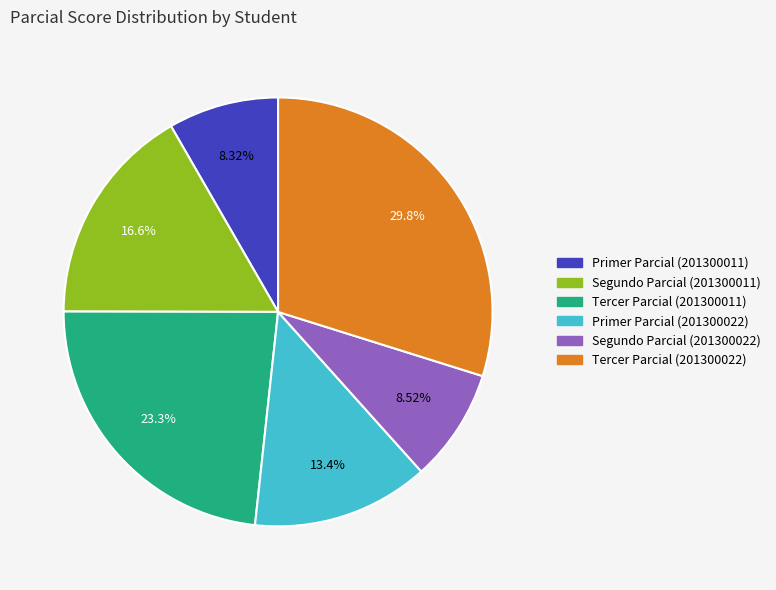

Do Segundo Parcial (201300011) and Tercer Parcial (201300022) together represent more than half of the pie?

No